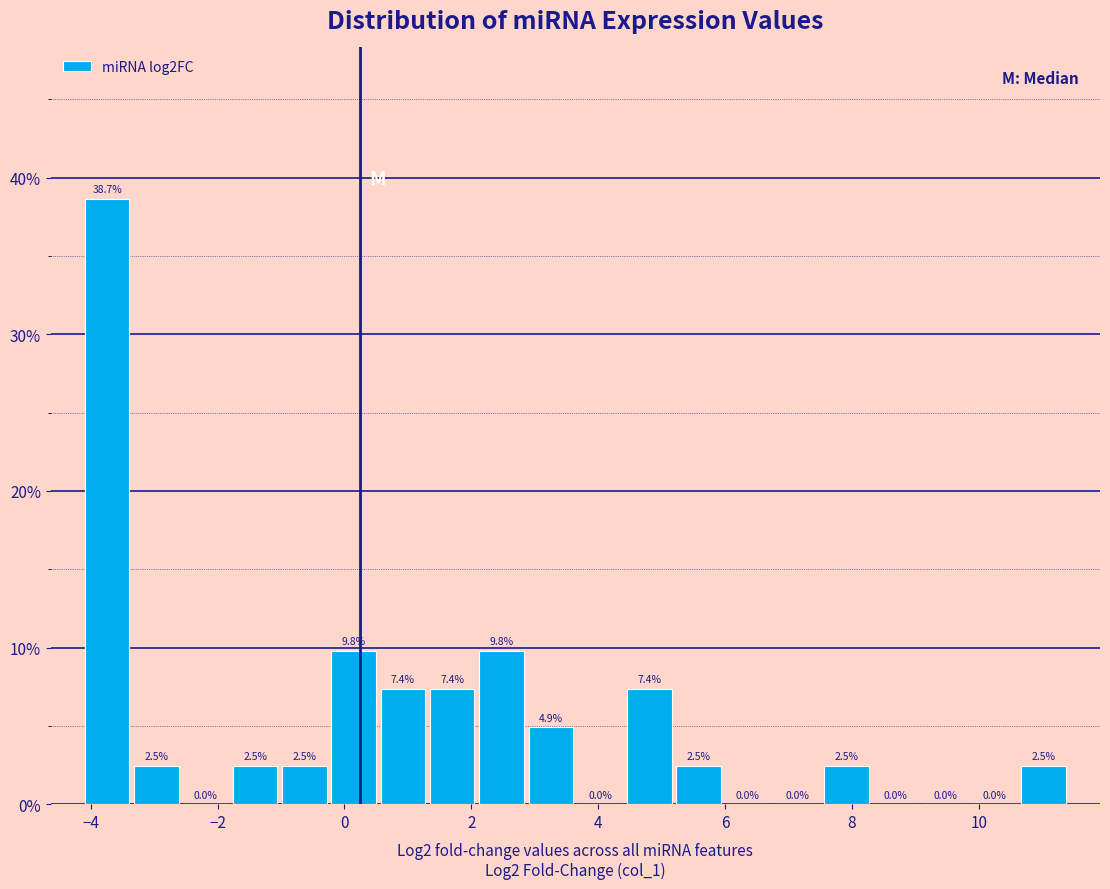

Around what value on the x-axis is the tallest bar? Give the approximate position of its centre, as read against the axis.

-3.8